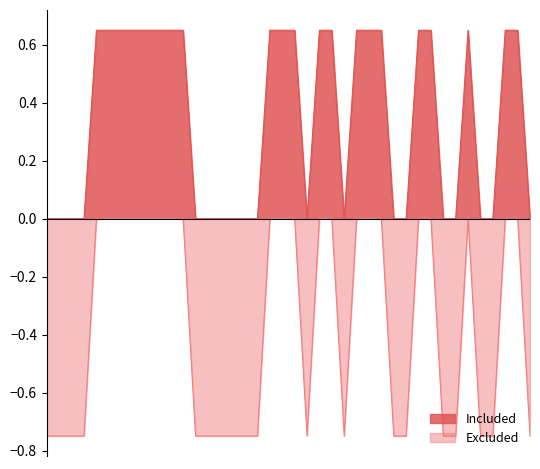

Which series has the largest range (max minus min)?

Excluded